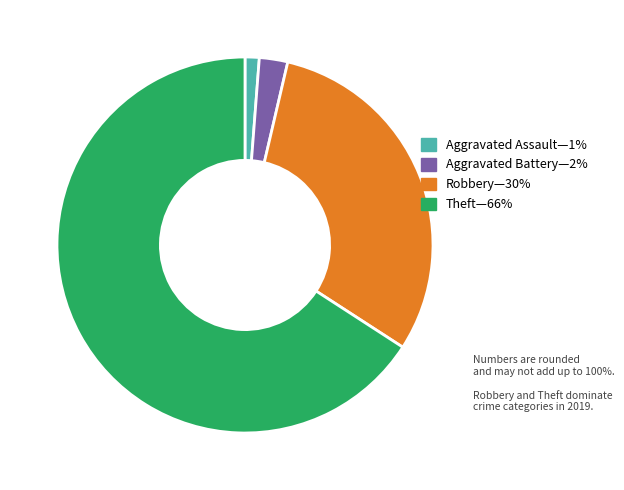

Is there any slice that represents more than half of the pie?

Yes